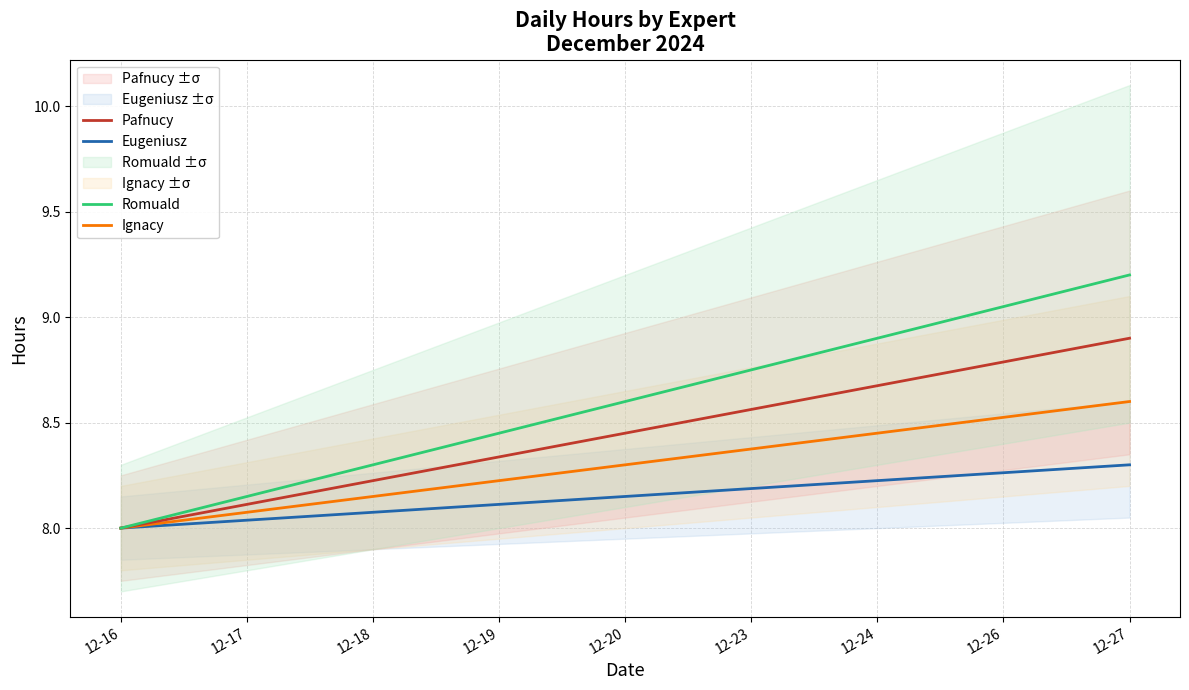

What is the highest value of the Romuald series?

9.2